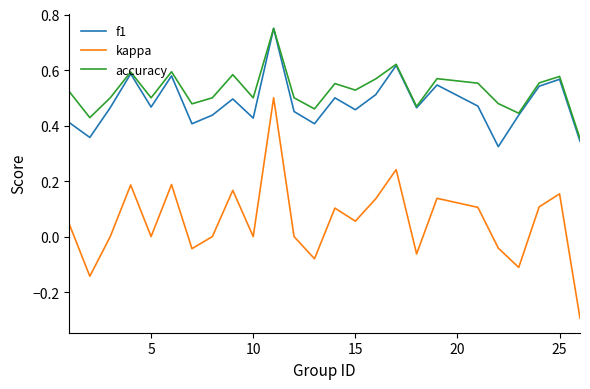

Which series has the largest total across all categories?

accuracy